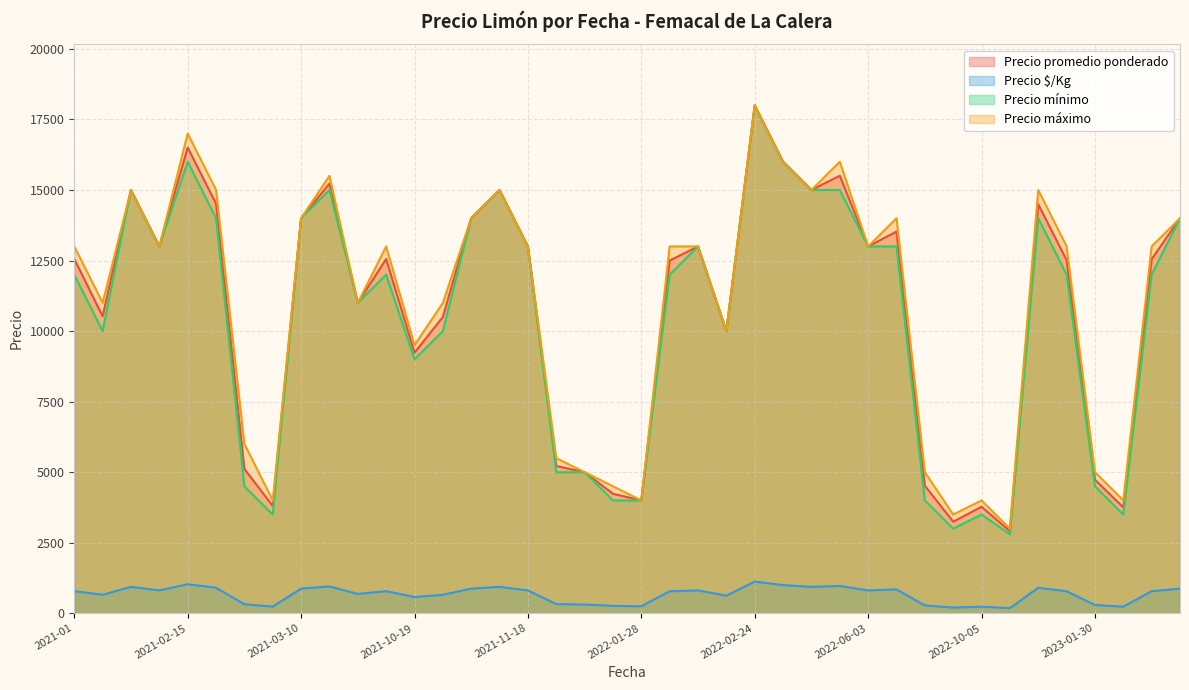

True or false: Precio promedio ponderado and Precio $/Kg intersect in this chart.

False